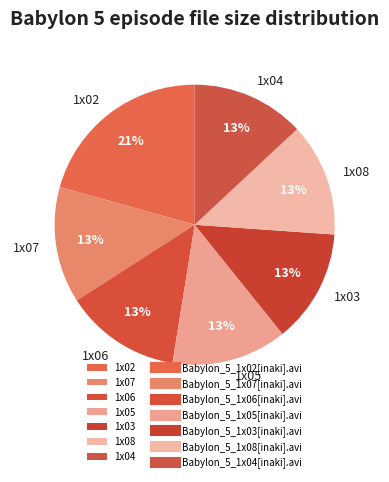

Approximately how many times larger is the value at 1x08 compared to 1x03?

1.0